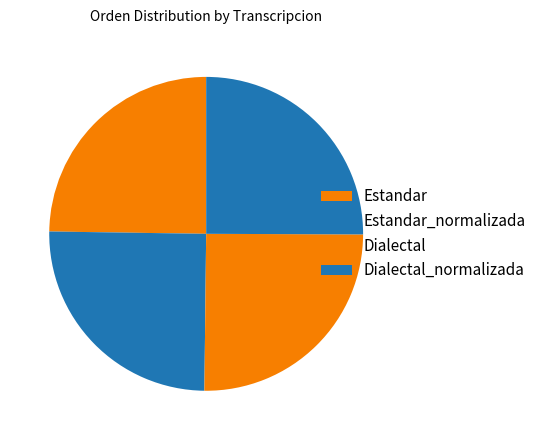

What portion of the pie excludes Dialectal_normalizada?

74.9%